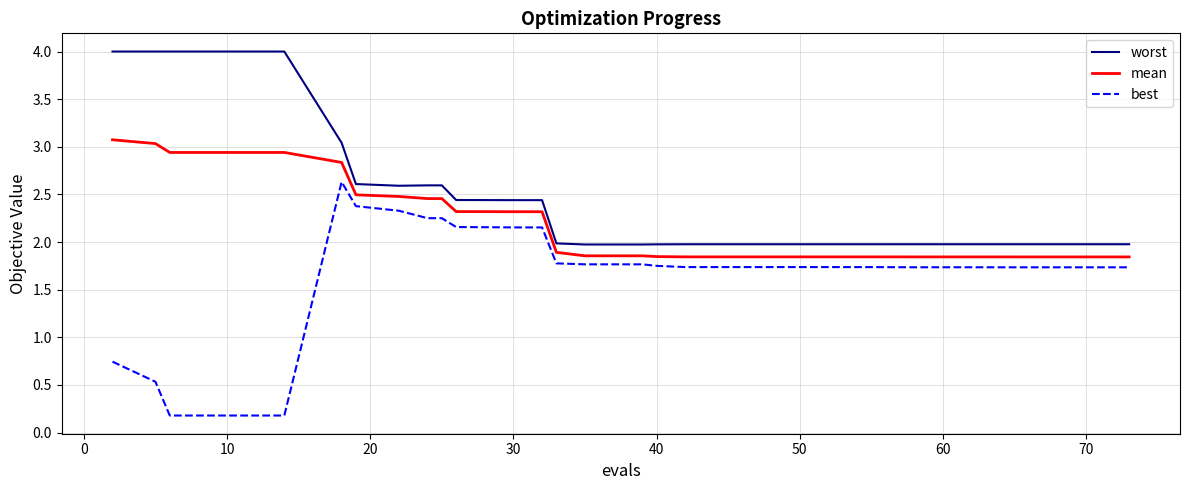

Which series has the largest total across all categories?

worst